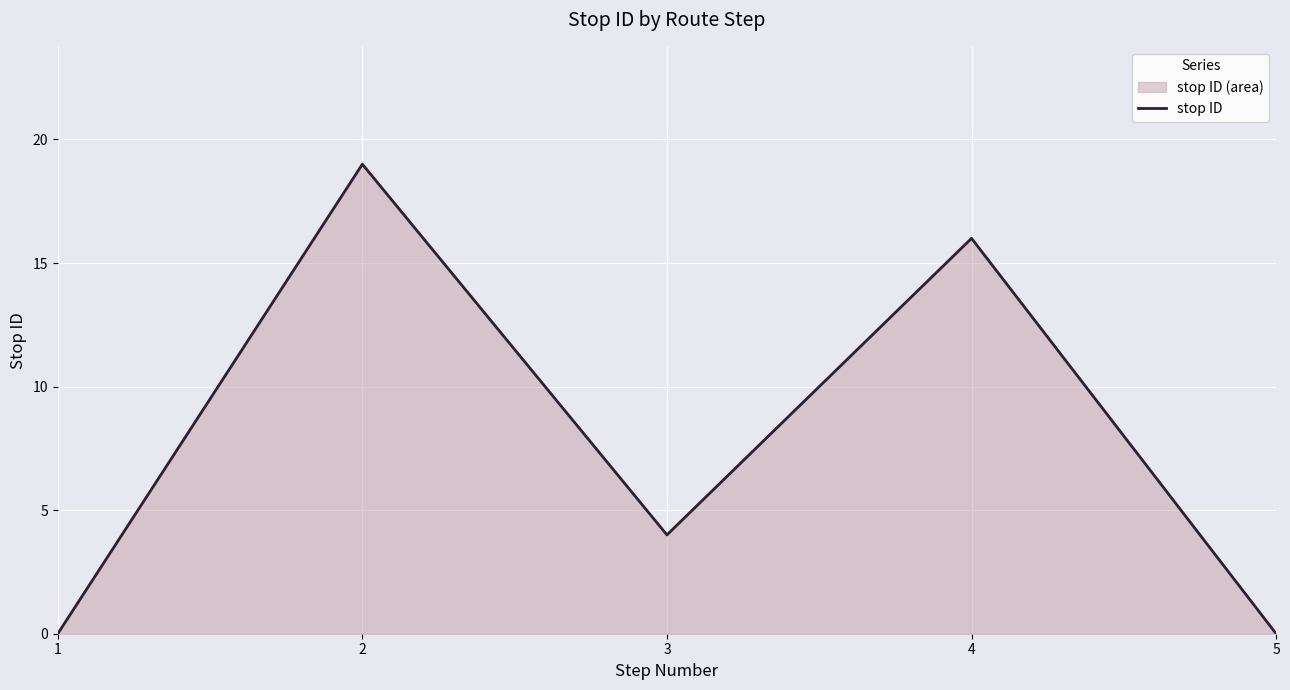

What is the average value?

8